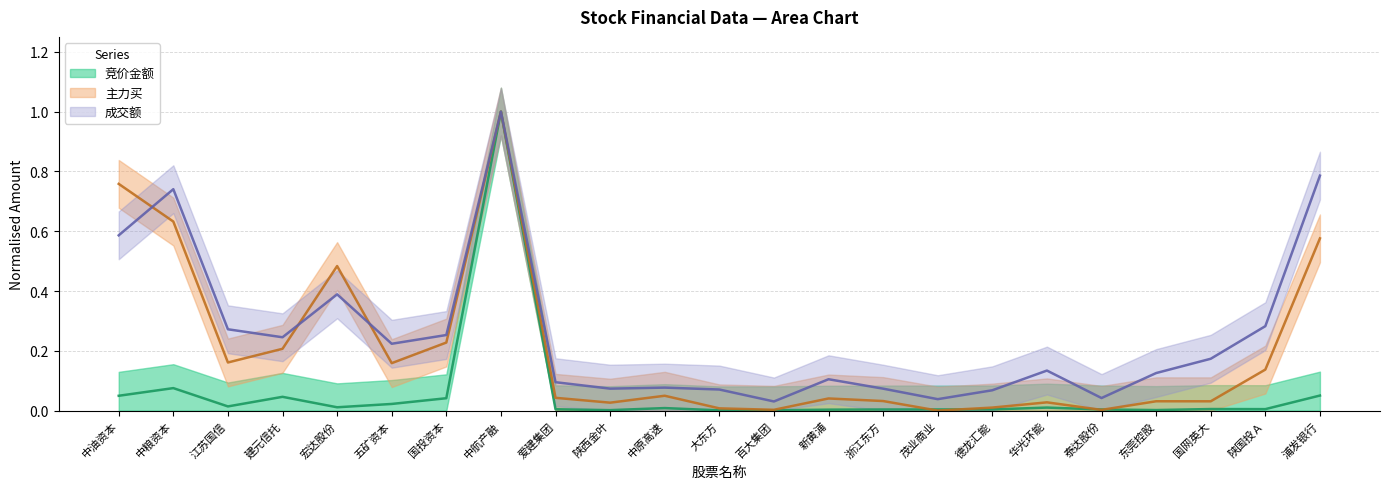

Which has a higher value, 中油资本 or 爱建集团?

中油资本